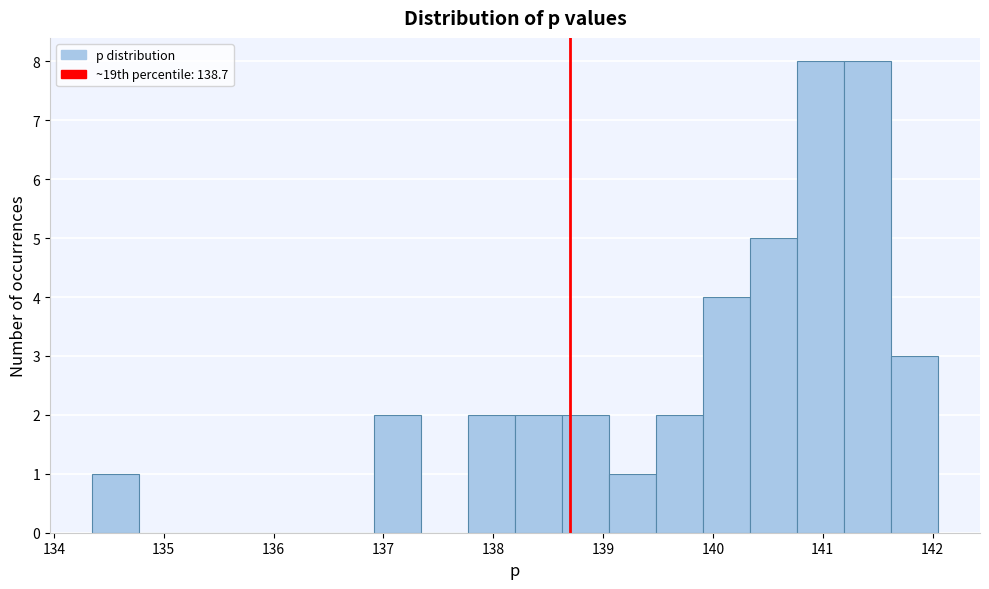

Reading left to right, list every bar in this chart as the range it spans on the x-axis followed by its height. Neither the bar edges nor the heights are printed on the chart, so give them approximately, as read against the axes.

134.4 to 134.8: 1
134.8 to 135.2: 0
135.2 to 135.6: 0
135.6 to 136.1: 0
136.1 to 136.5: 0
136.5 to 136.9: 0
136.9 to 137.3: 2
137.3 to 137.8: 0
137.8 to 138.2: 2
138.2 to 138.6: 2
138.6 to 139.1: 2
139.1 to 139.5: 1
139.5 to 139.9: 2
139.9 to 140.3: 4
140.3 to 140.8: 5
140.8 to 141.2: 8
141.2 to 141.6: 8
141.6 to 142.0: 3